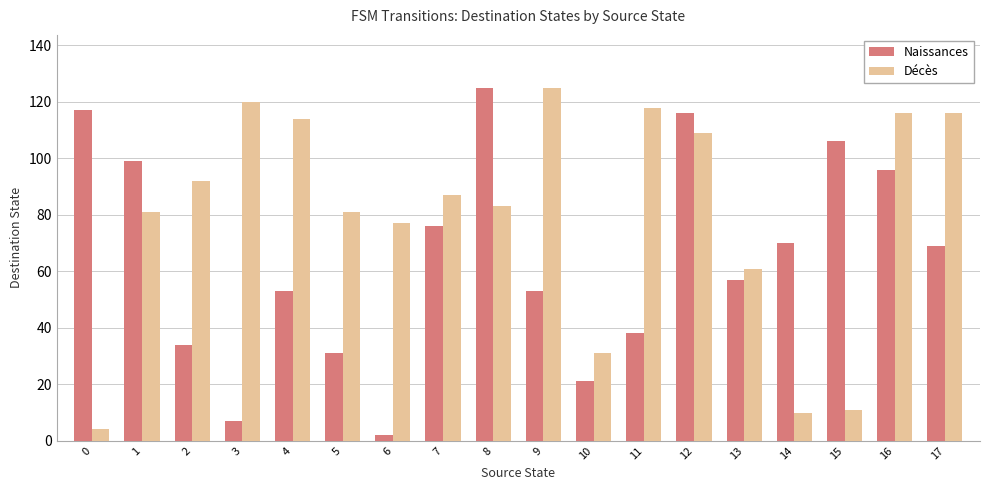

Is it true that Décès equals 47 at 17?

False